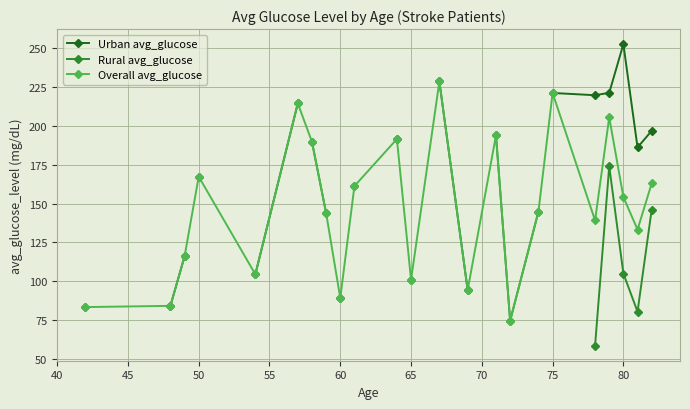

True or false: Overall avg_glucose and Rural avg_glucose intersect in this chart.

False